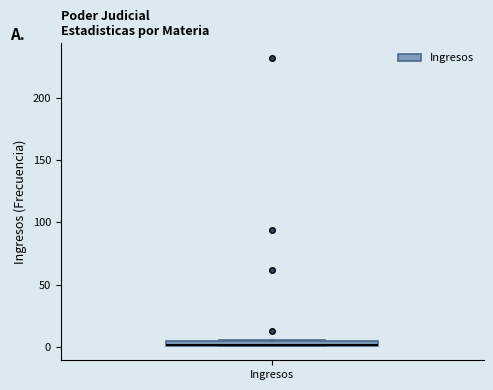

Where is the upper edge of the box for Ingresos on the y-axis? The values are not printed on the chart, so give them approximately, as read against the axis.

5